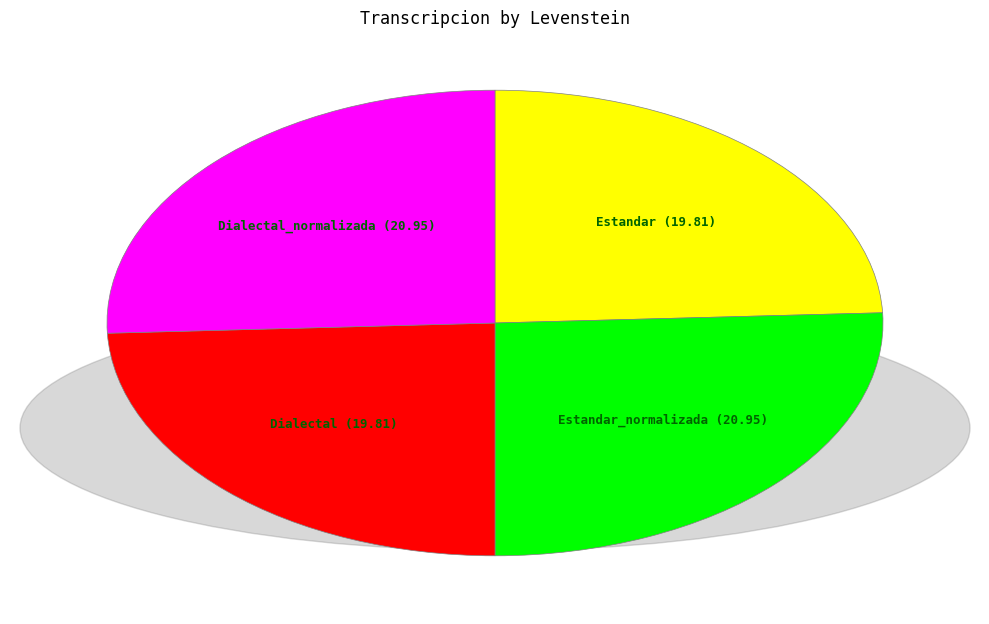

Approximately how many times larger is the value at Dialectal compared to Estandar?

1.0